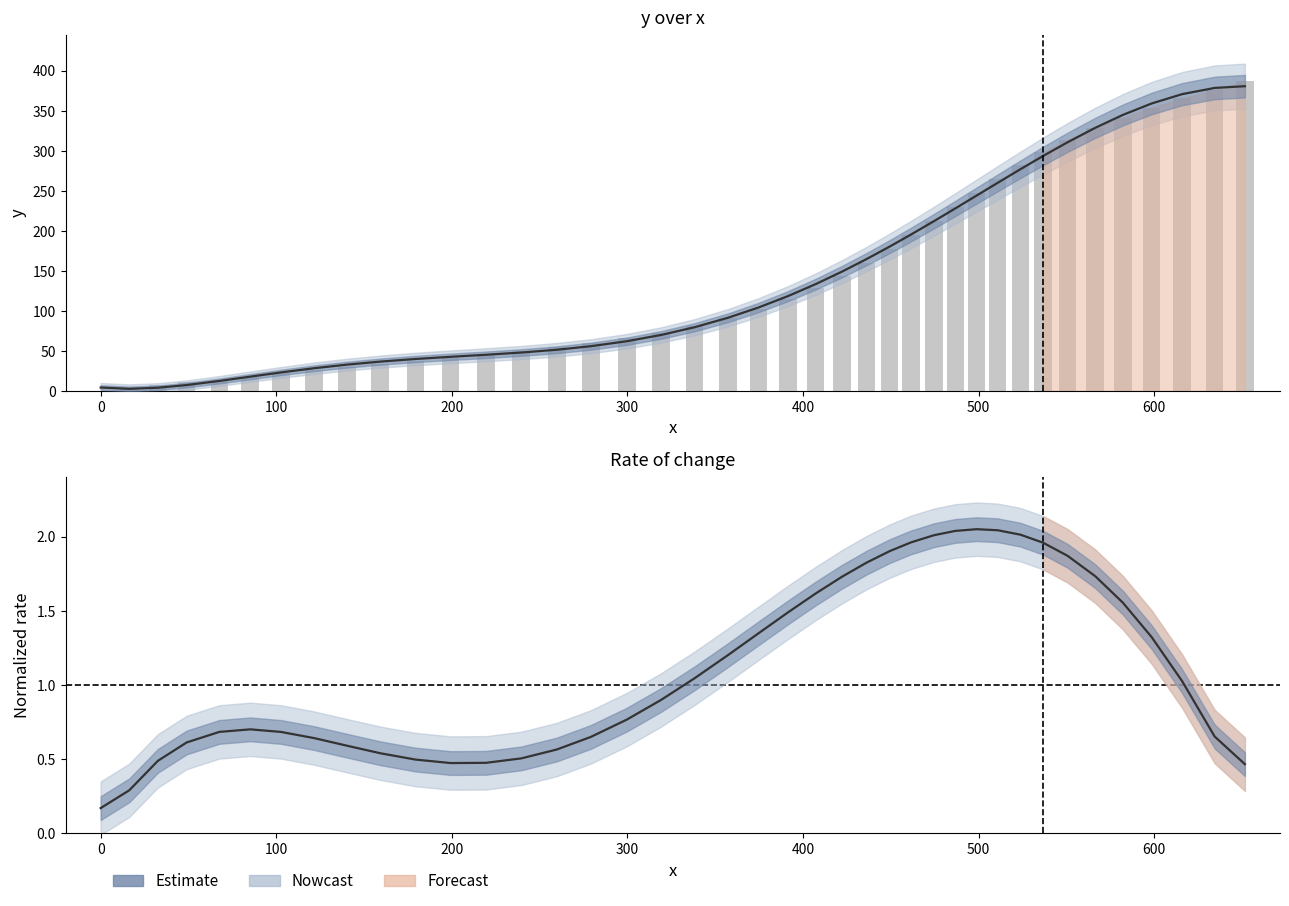

How many data points are less than 1?

20